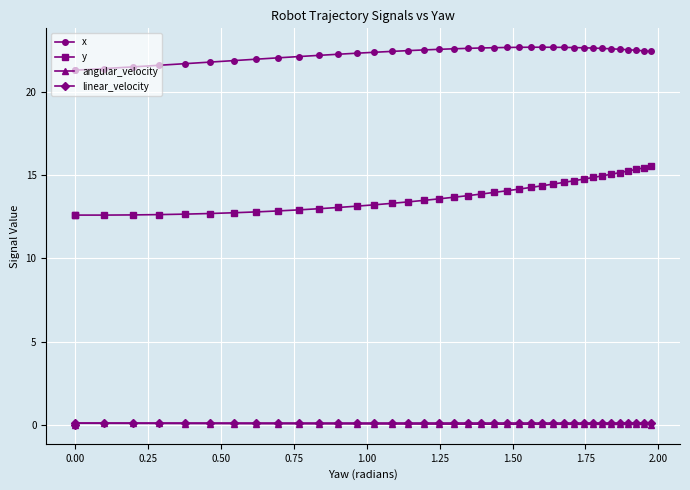

Rank the series by their maximum value, from highest to lowest.

x, y, angular_velocity, linear_velocity